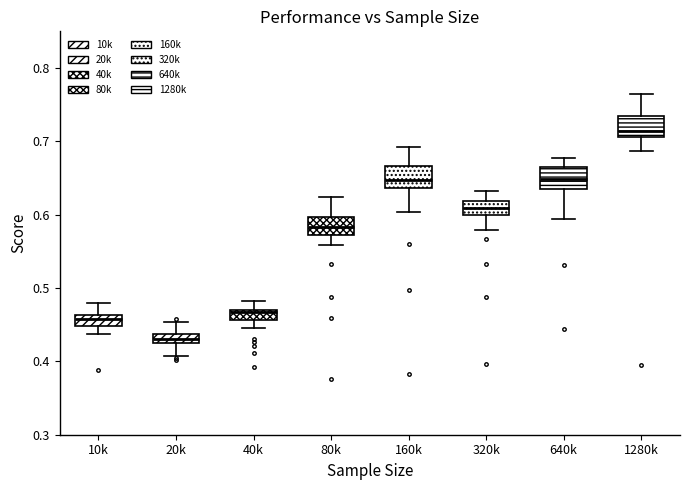

Where is the lower edge of the box for 20k on the y-axis? The values are not printed on the chart, so give them approximately, as read against the axis.

0.43